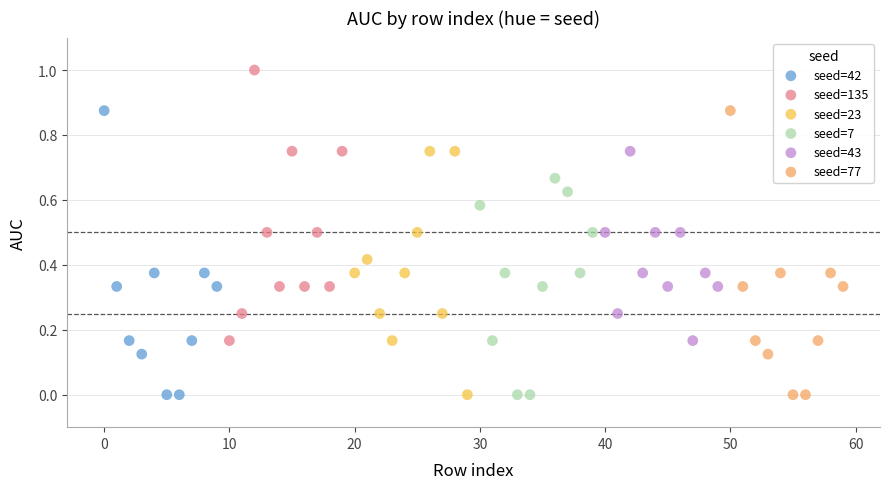

Which series contains the highest Y value?

seed=135